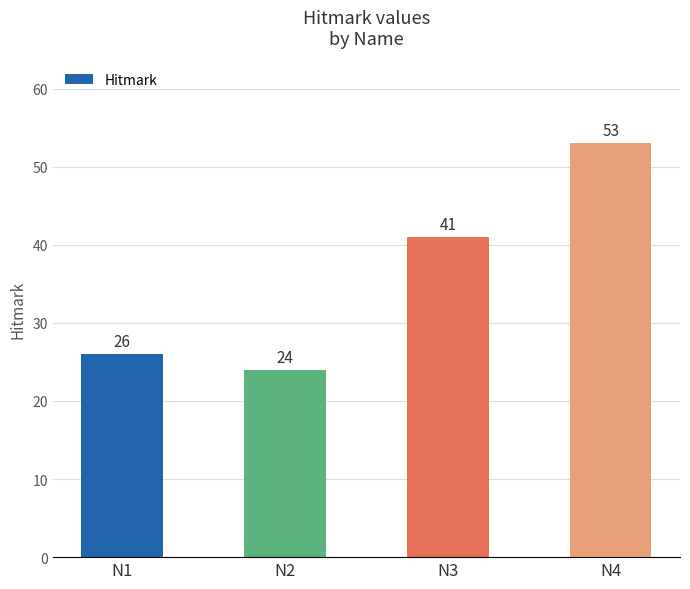

True or false: the data shows 53 at N4.

True